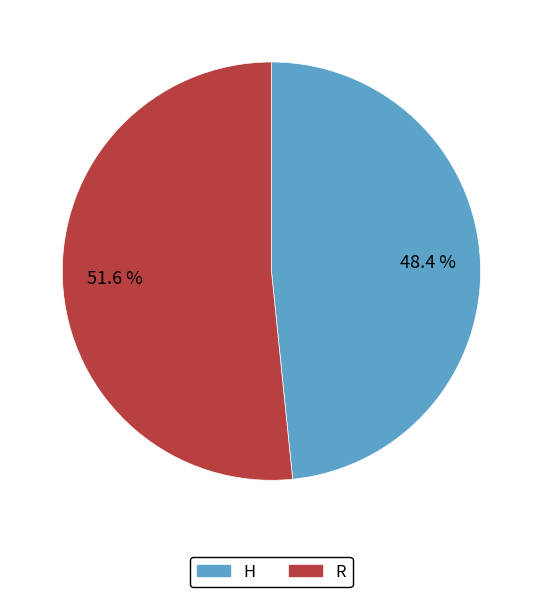

To the nearest percent, what is the difference between the R and H slice percentages?

3%